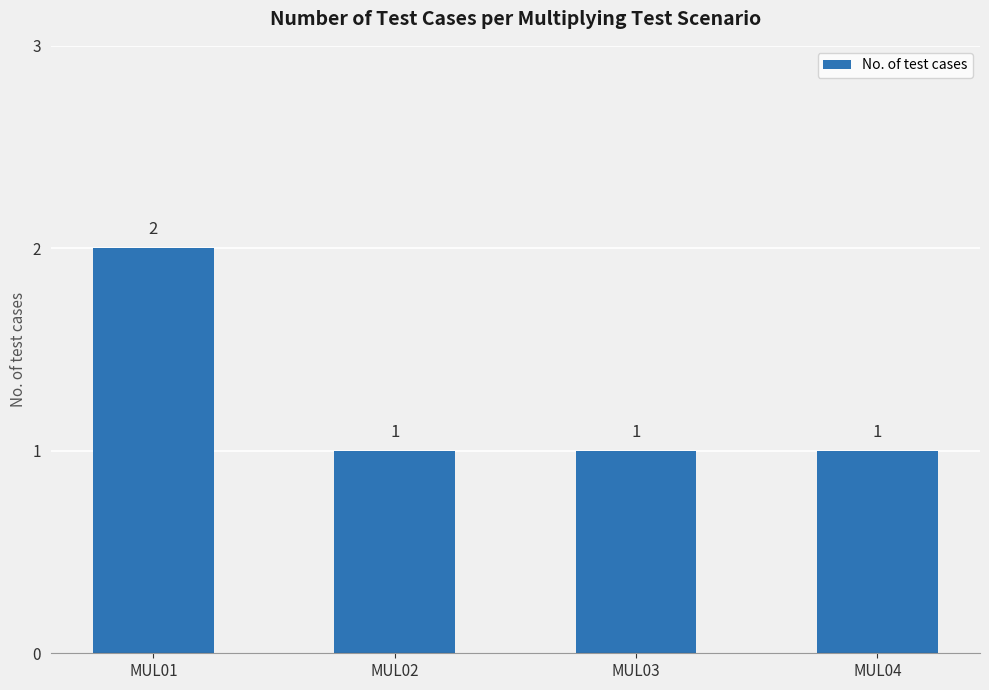

What is the sum of all values?

5